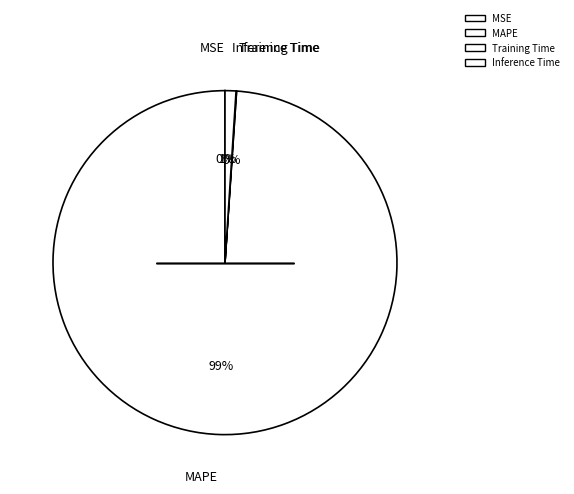

What percentage is the Inference Time slice, to the nearest percent?

1%